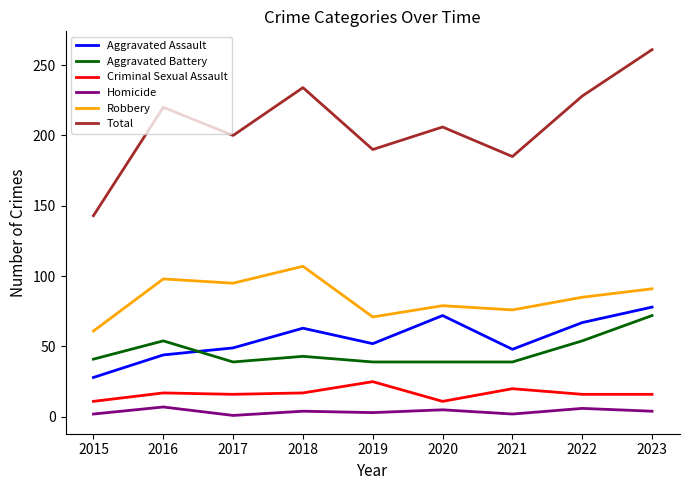

Which series has the largest total across all categories?

Total